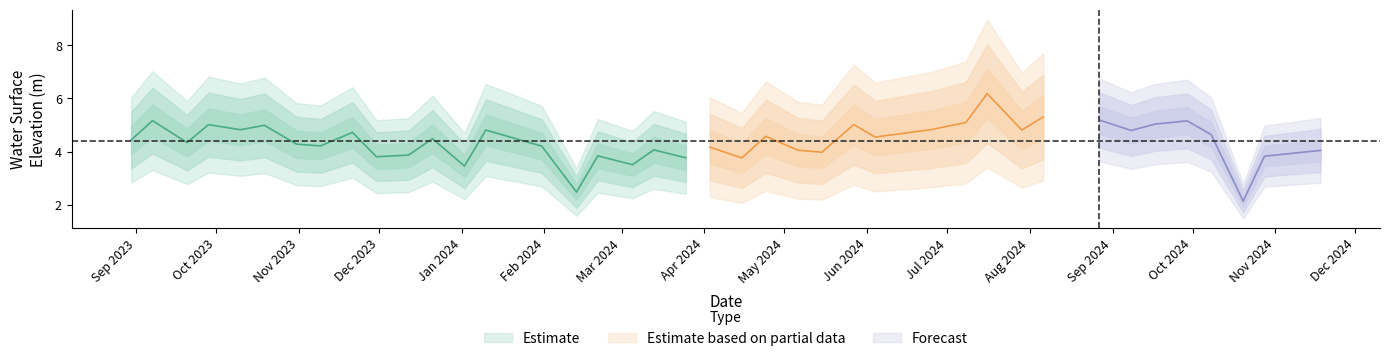

The chart shows a value of 3.8 at 21. True or false?

True